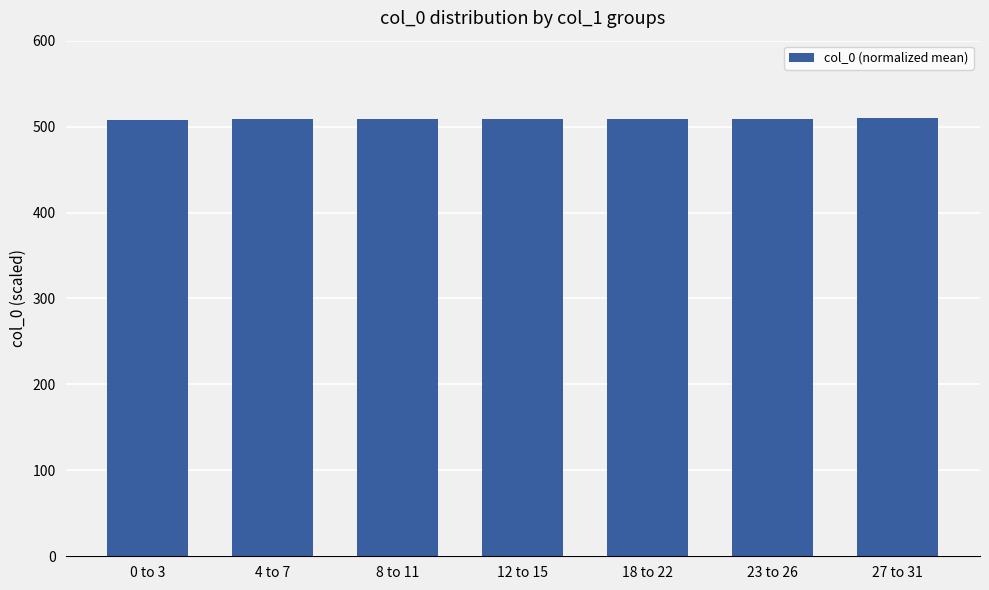

What is the change in value from 4 to 7 to 8 to 11?

+0.3